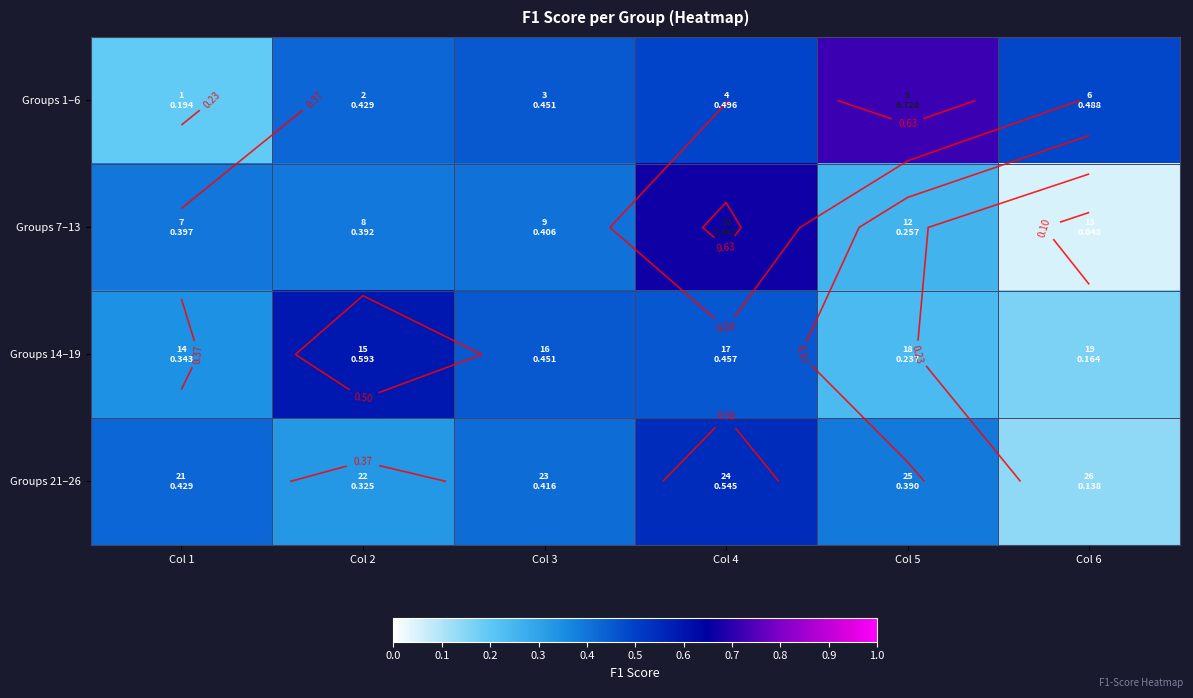

Which series has the largest range (max minus min)?

Groups 7–13